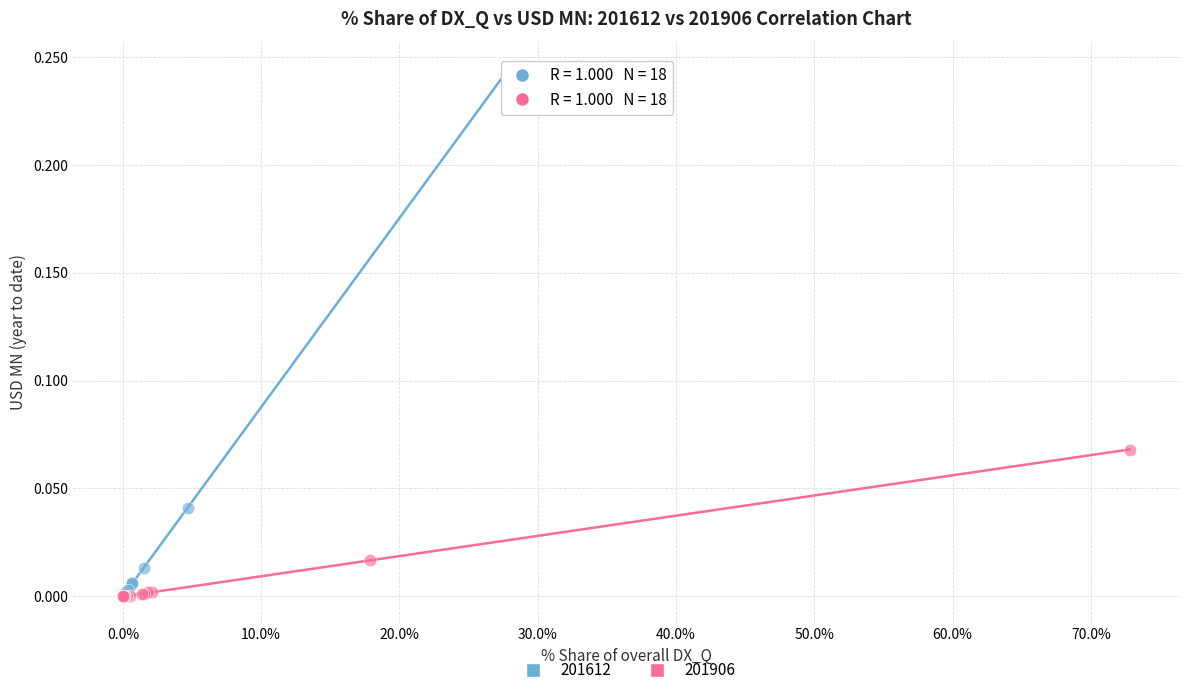

Which series contains the highest Y value?

201612